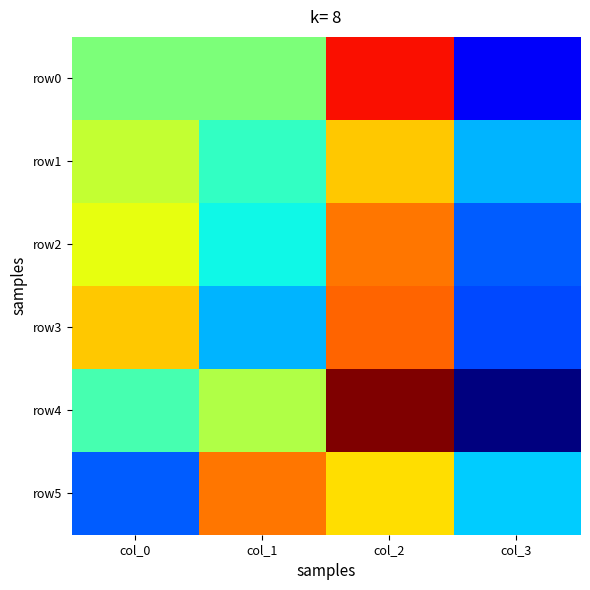

Which series has the largest total across all categories?

row0